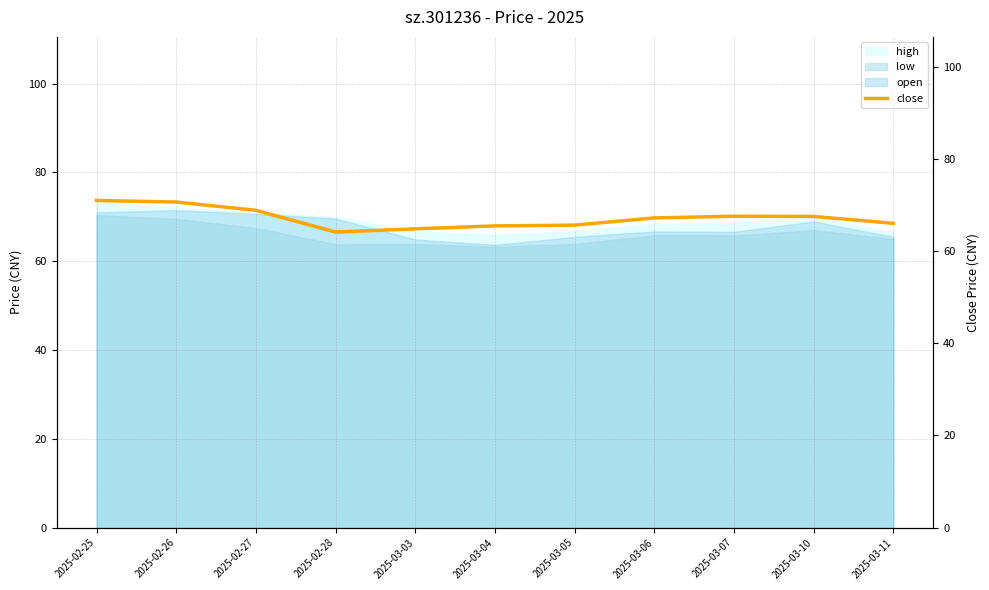

What position from the right is 2025-03-04?

6